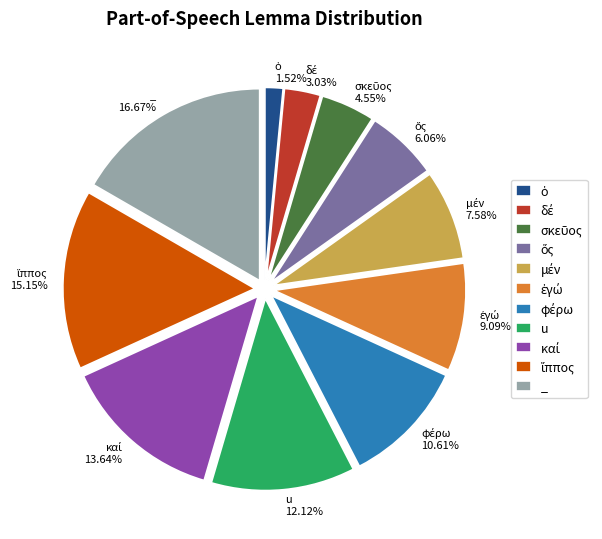

How many segments does this pie chart have?

11